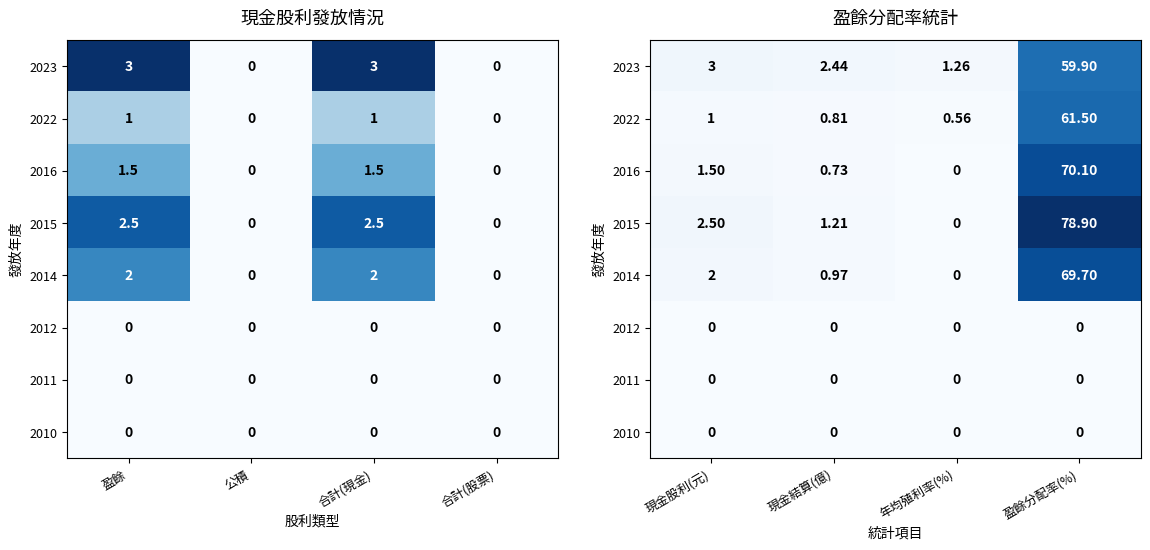

What is the average value of the 2015 series?

20.7